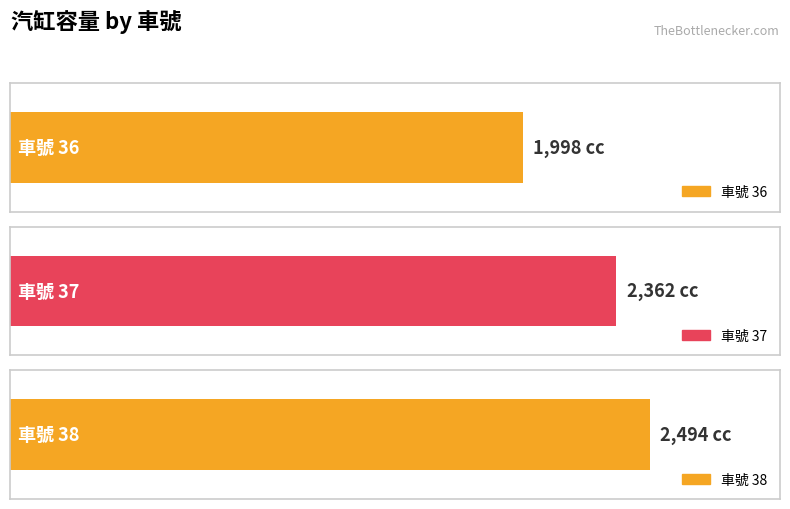

The value at 37 is 4199. True or false?

False